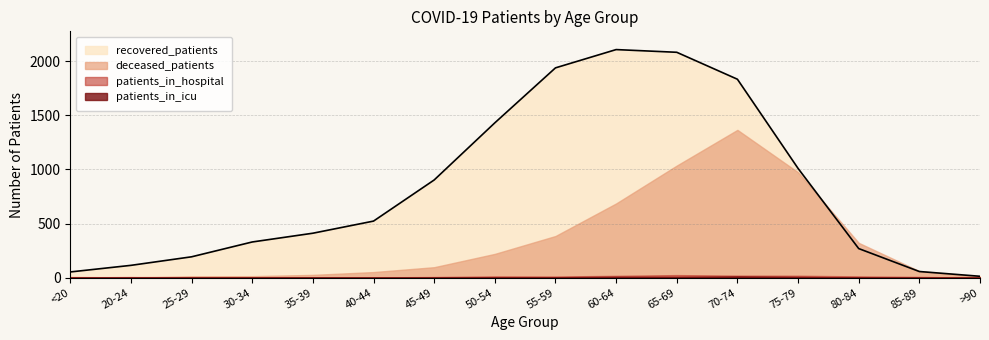

Rank the series at <20 from highest to lowest value.

recovered_patients, deceased_patients, patients_in_hospital, patients_in_icu